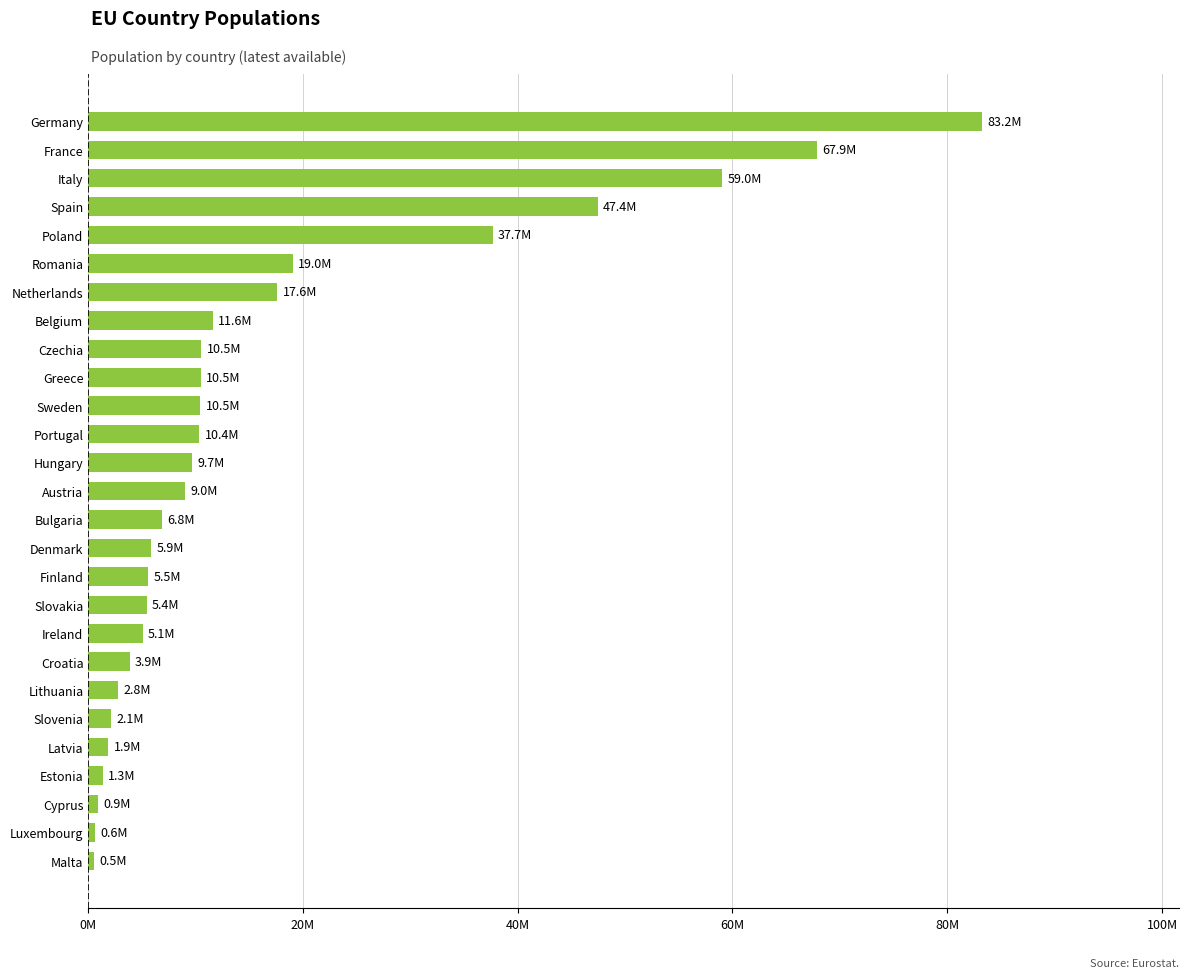

Where does the data first go above 8978929?

Hungary